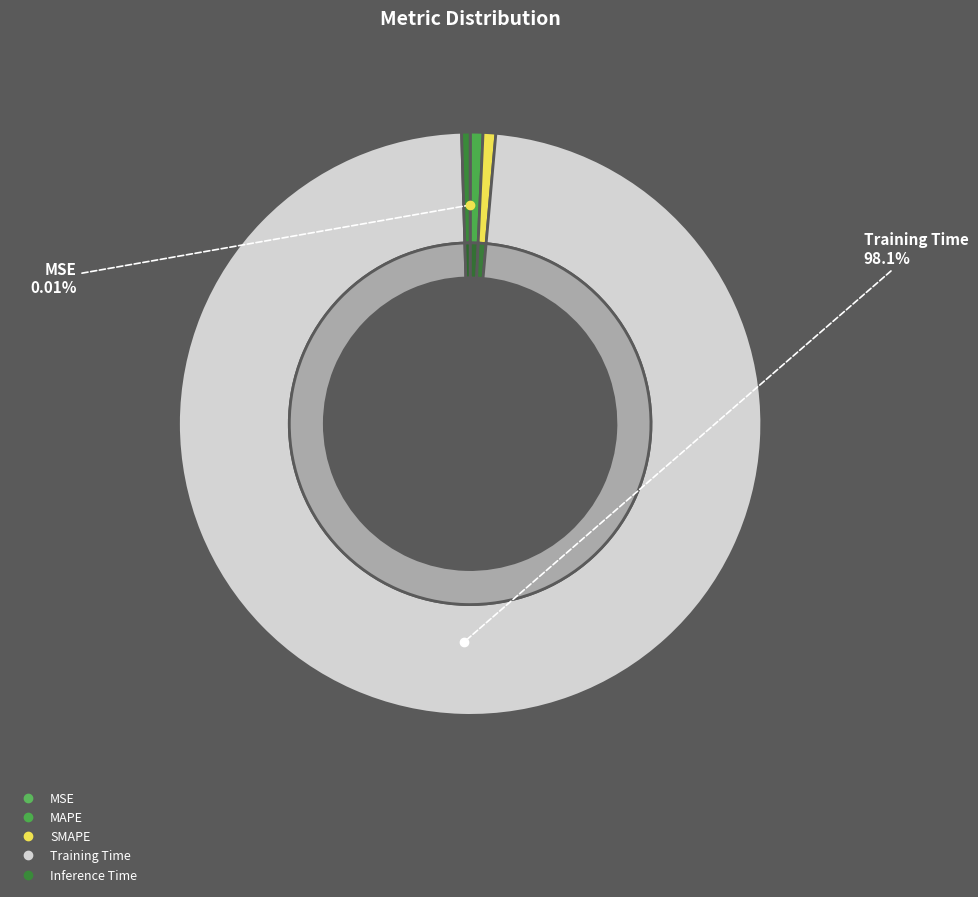

Which category has the smallest portion of the pie?

MSE